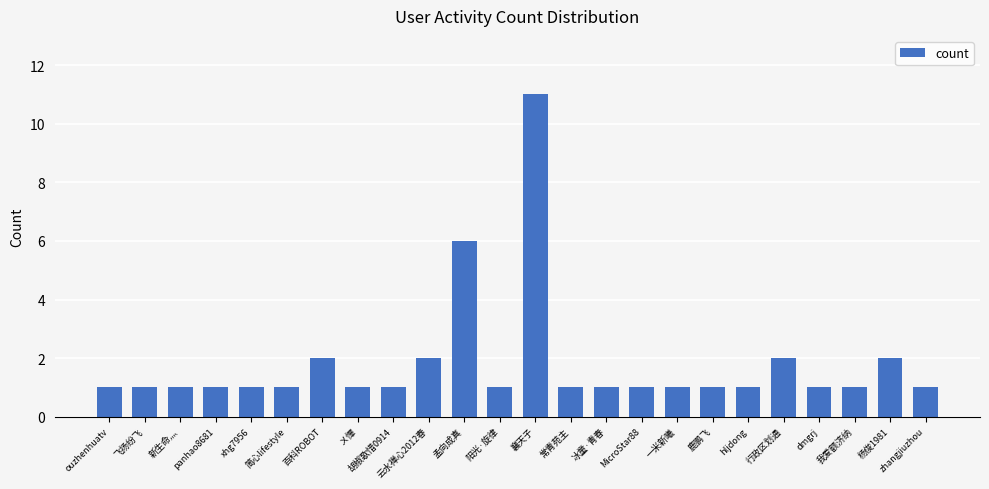

Reading left to right, what are all the values shown in this chart?

ouzhenhuatv=1	飞扬纷飞=1	新生命灬=1	panhao8681=1	xhg7956=1	简心lifestyle=1	百科ROBOT=2	〤憚=1	胡椒歌惜0914=1	云水禅心2012春=2	孟向成真=6	阳光·旋律=1	襄天子=11	常青苑主=1	冰童·青春=1	MicroStar88=1	一米新曦=1	鹿鹏飞=1	hljdong=1	行政区划通=2	dmgrj=1	我爱额济纳=1	杨俊1981=2	zhangjiuzhou=1